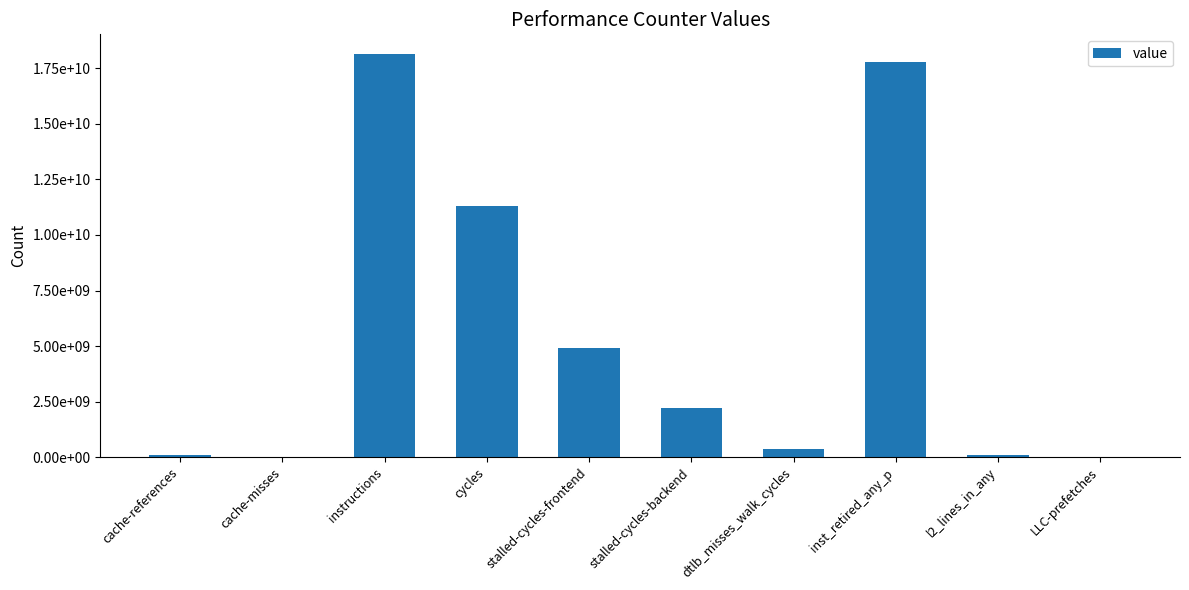

Reading left to right, extract all data points from this chart.

cache-references=79804117	cache-misses=14174529	instructions=18123364868	cycles=11309265403	stalled-cycles-frontend=4919717022	stalled-cycles-backend=2215208274	dtlb_misses_walk_cycles=372619881	inst_retired_any_p=17803464396	l2_lines_in_any=80873429	LLC-prefetches=3489760